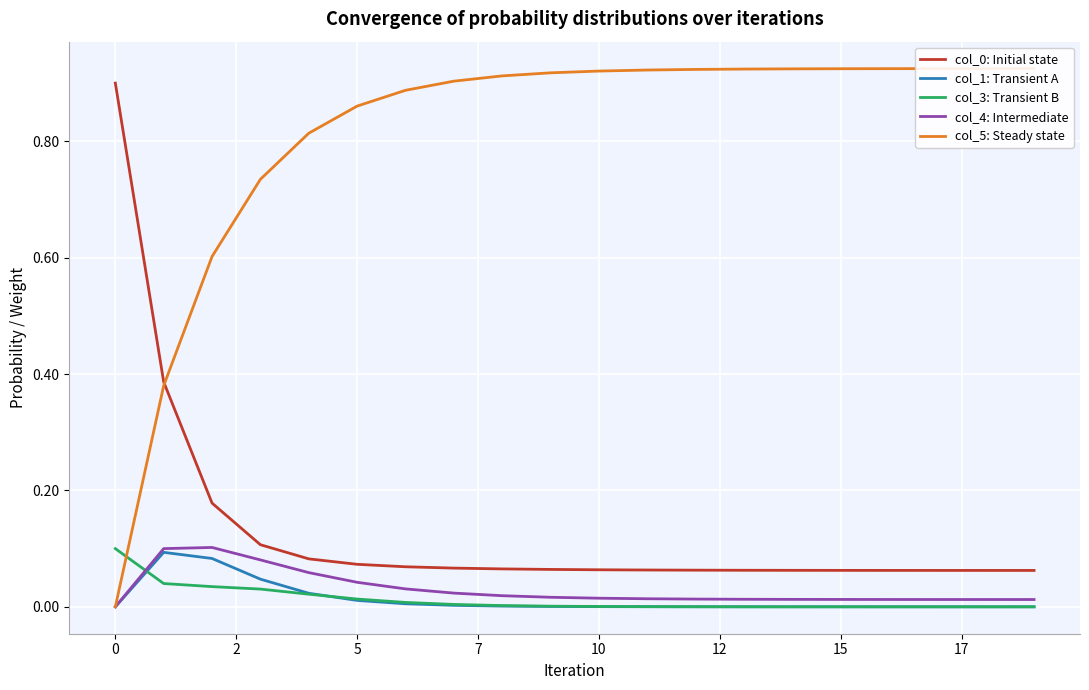

True or false: col_1: Transient A and col_0: Initial state cross at least once.

False